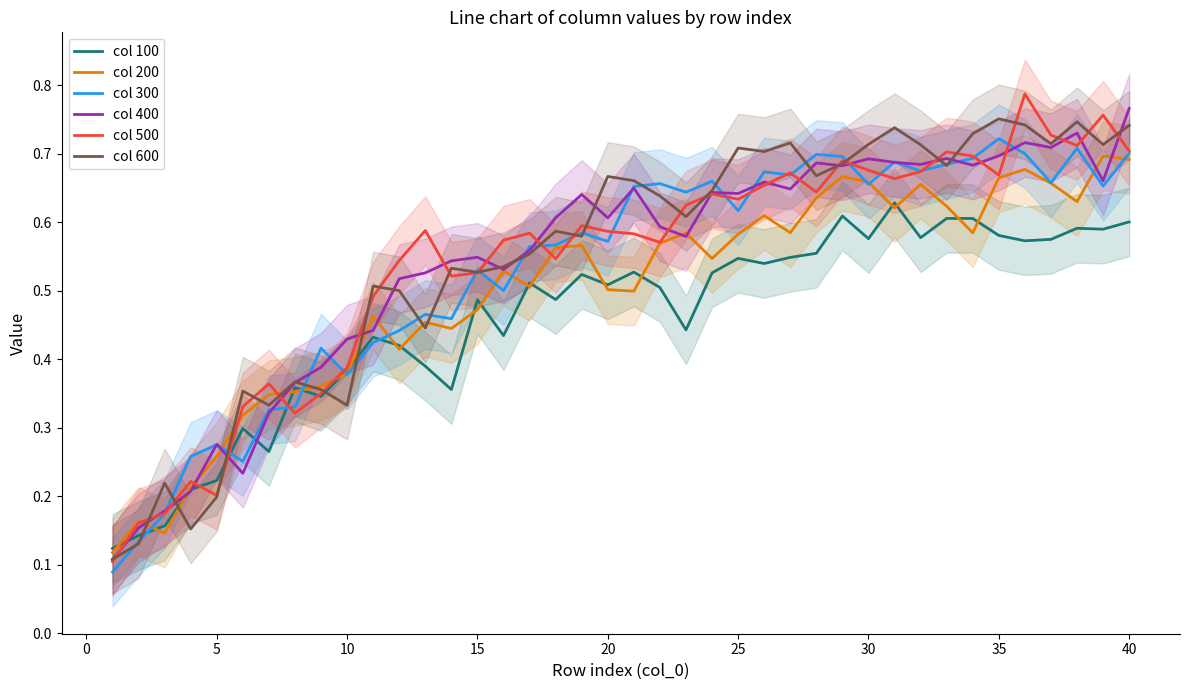

How many interior local valleys does the col 600 series have?

12